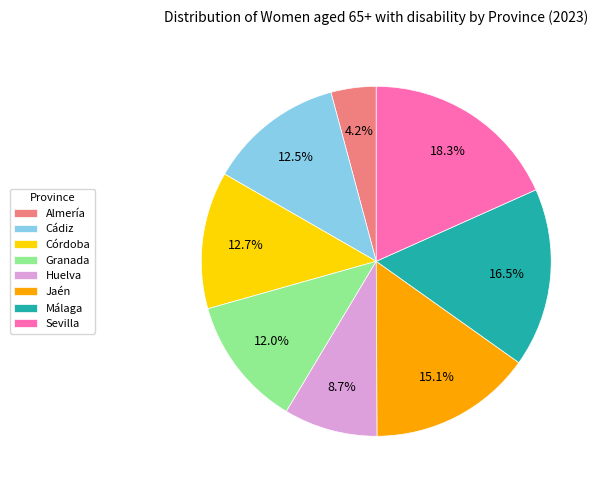

Combined, do Cádiz and Sevilla account for over 50%?

No